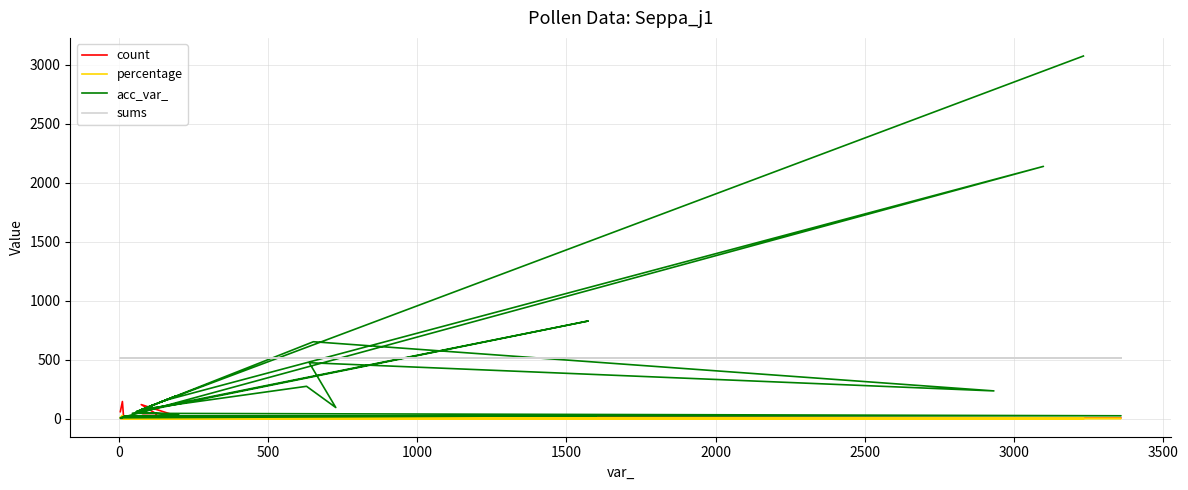

Is it true that count equals 12.7 at 22?

False